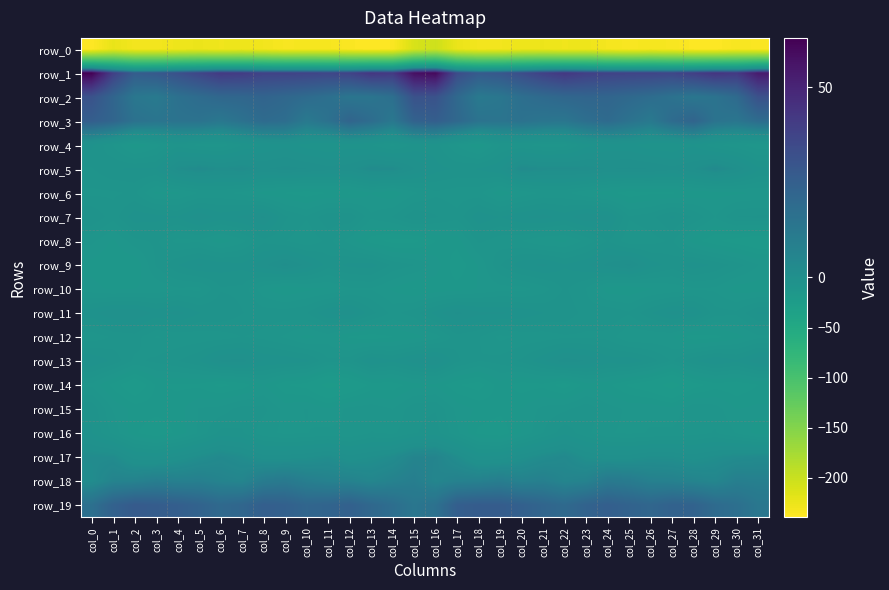

List the labels in order of row_12 value, largest first.

col_17, col_2, col_1, col_18, col_7, col_22, col_23, col_8, col_24, col_6, col_21, col_5, col_0, col_20, col_4, col_3, col_9, col_31, col_19, col_16, col_11, col_27, col_26, col_25, col_10, col_30, col_15, col_14, col_12, col_29, col_13, col_28